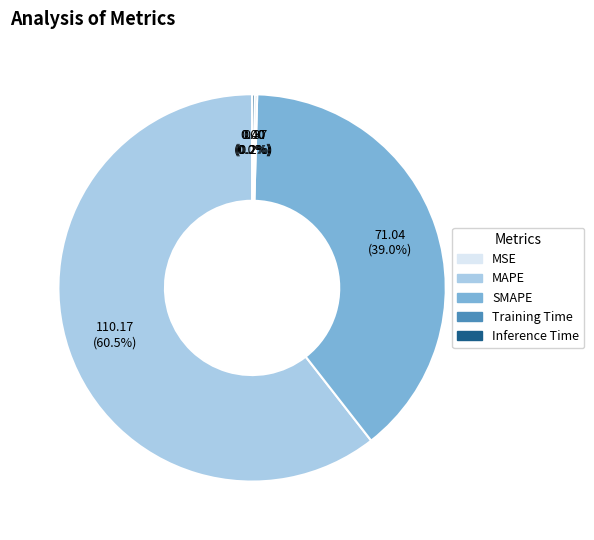

Which slice represents more than half of the pie?

MAPE